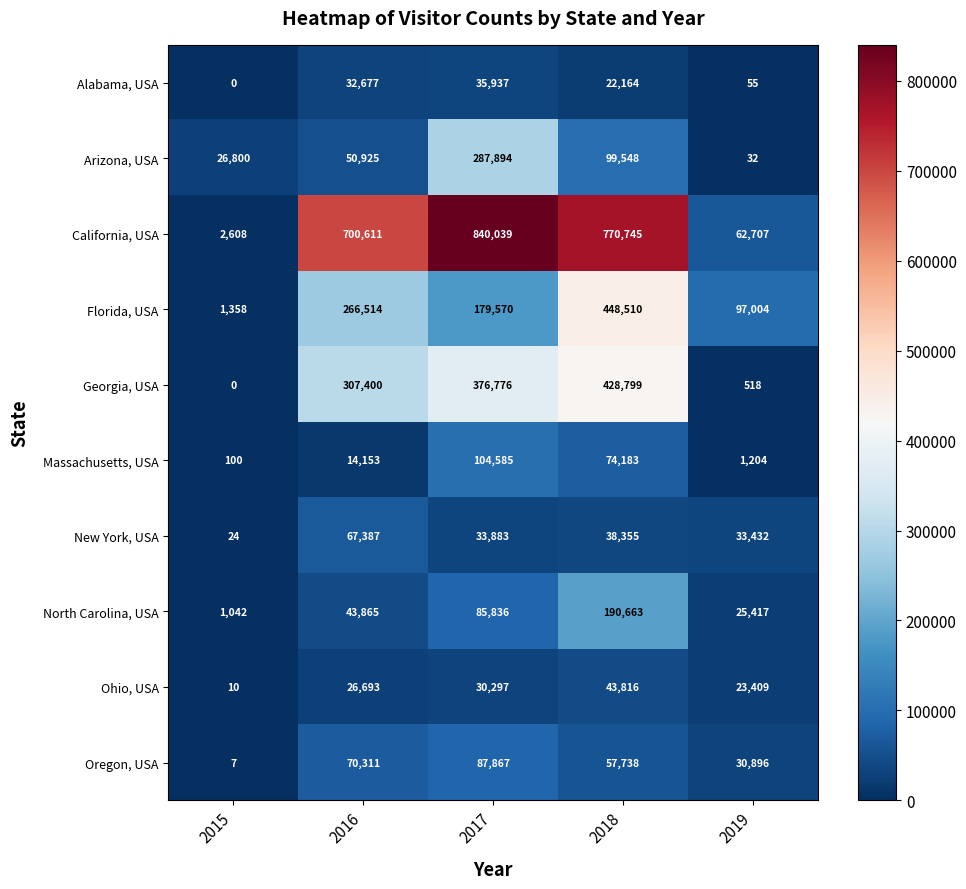

How many data points does each series have?

5